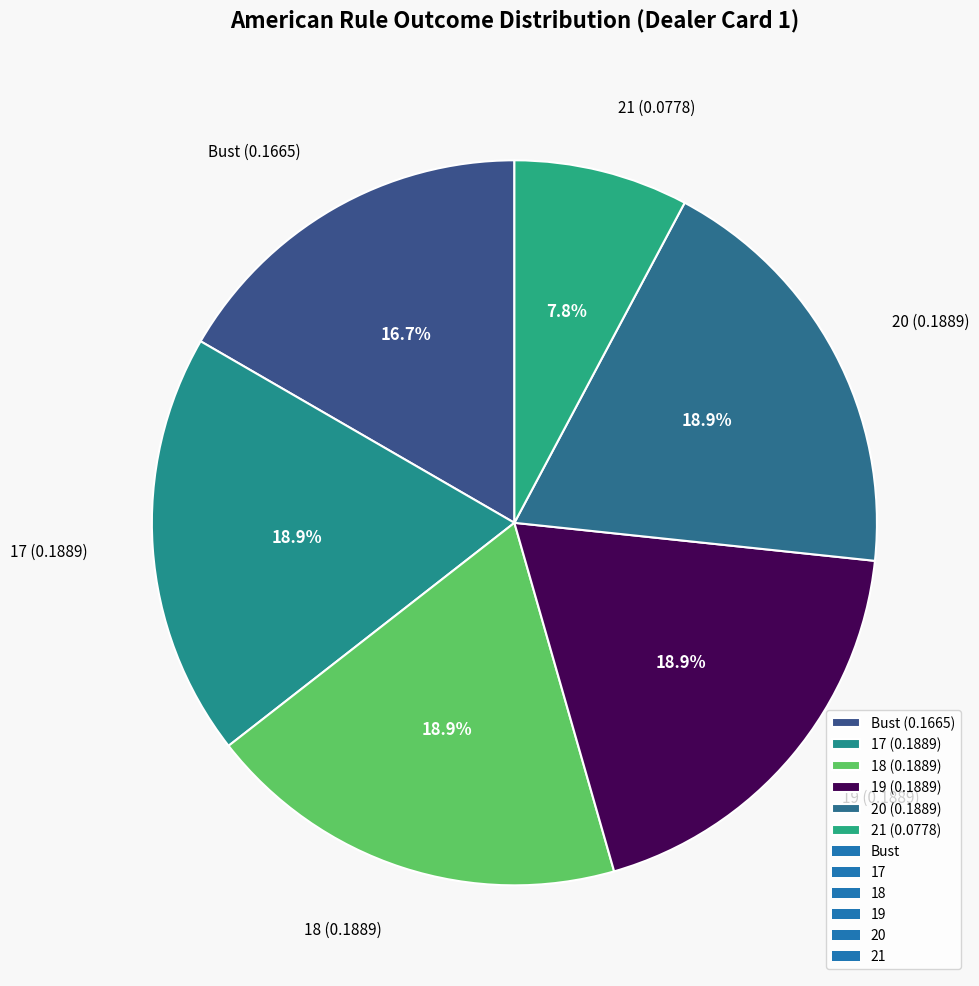

To the nearest percent, what is the average slice percentage?

17%